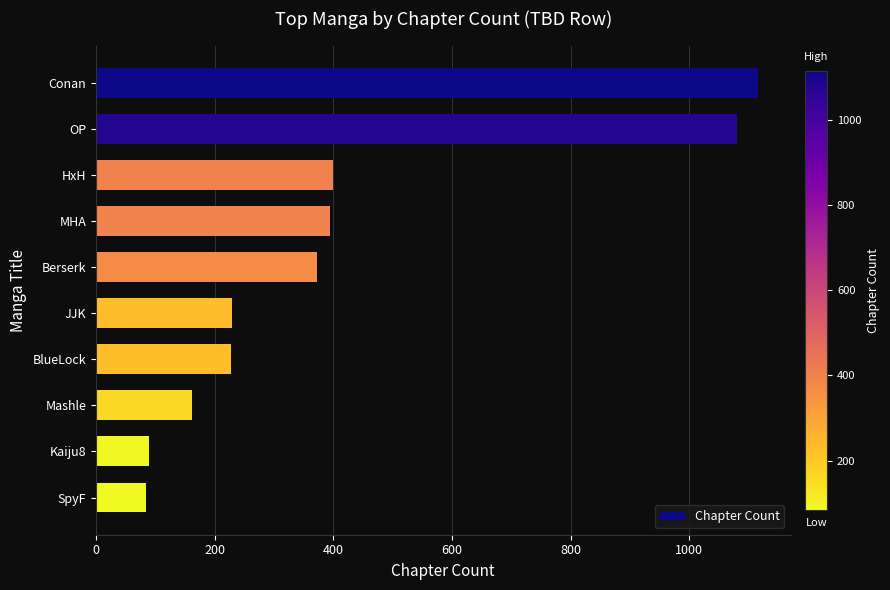

What is the label of the 4th bar from the top?

MHA